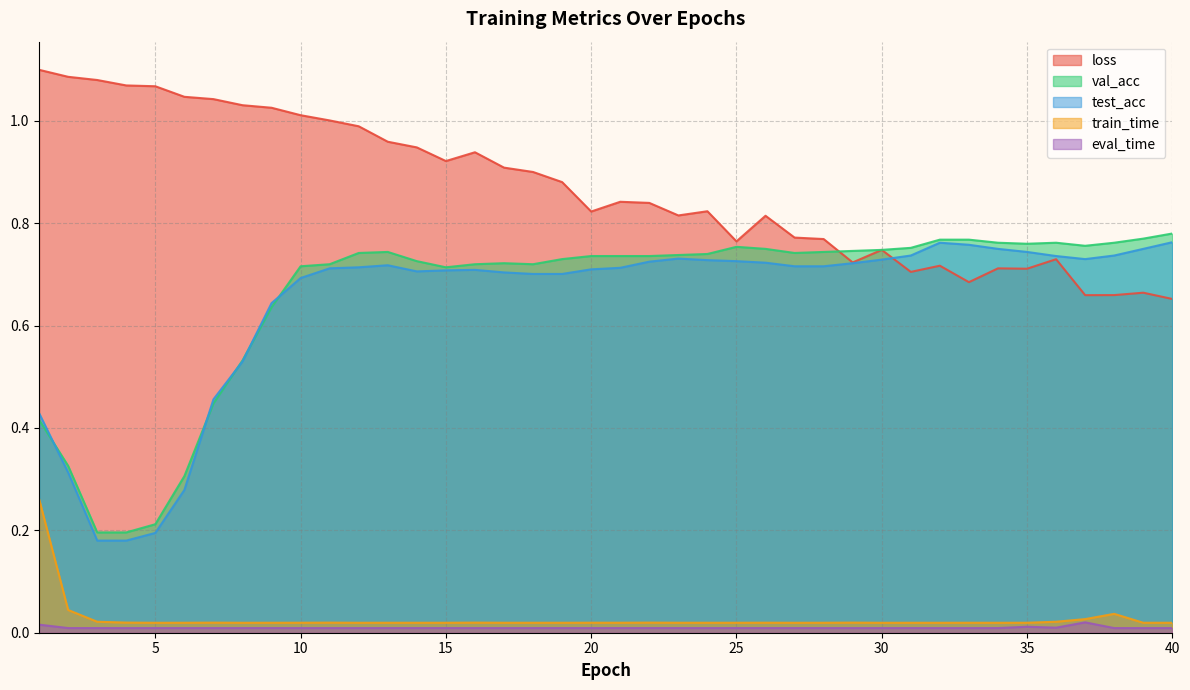

Which series has the widest spread of values?

val_acc